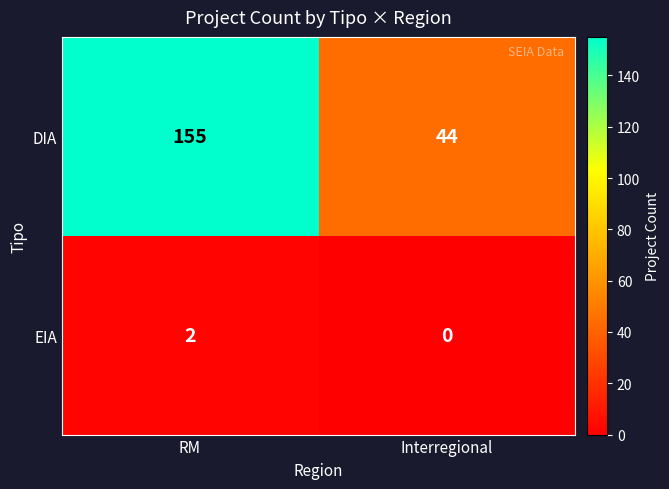

What is the maximum value shown in the chart?

155